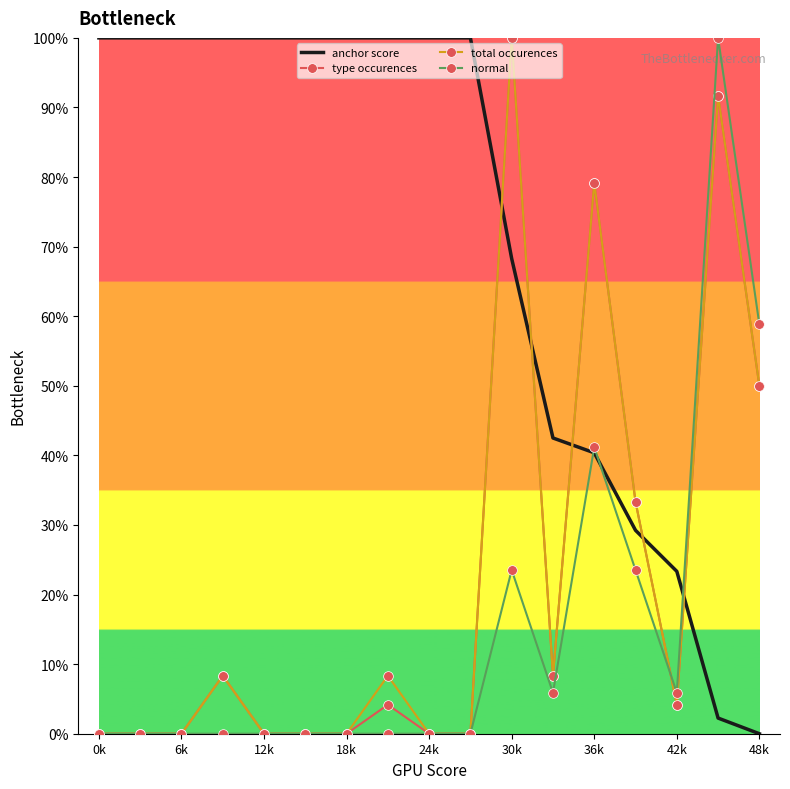

At which category does the chart reach its peak across all series?

30k